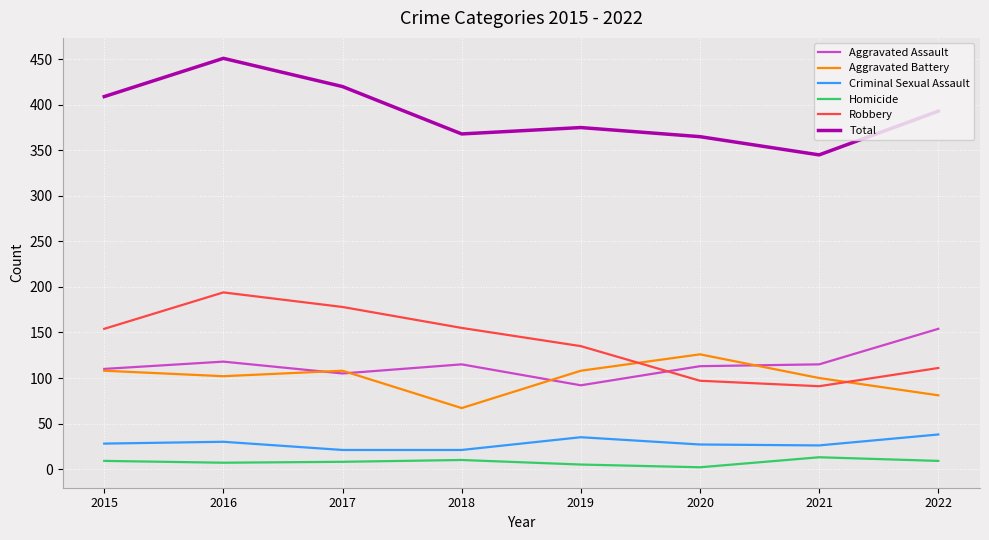

Which series has the widest spread of values?

Total